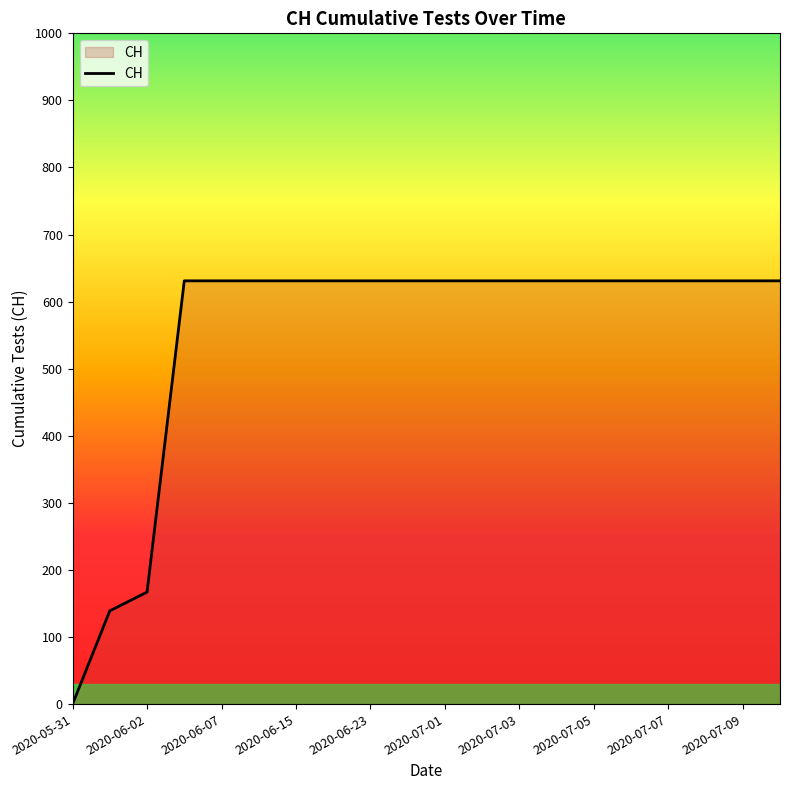

Does the chart display data point markers on the line(s)?

No